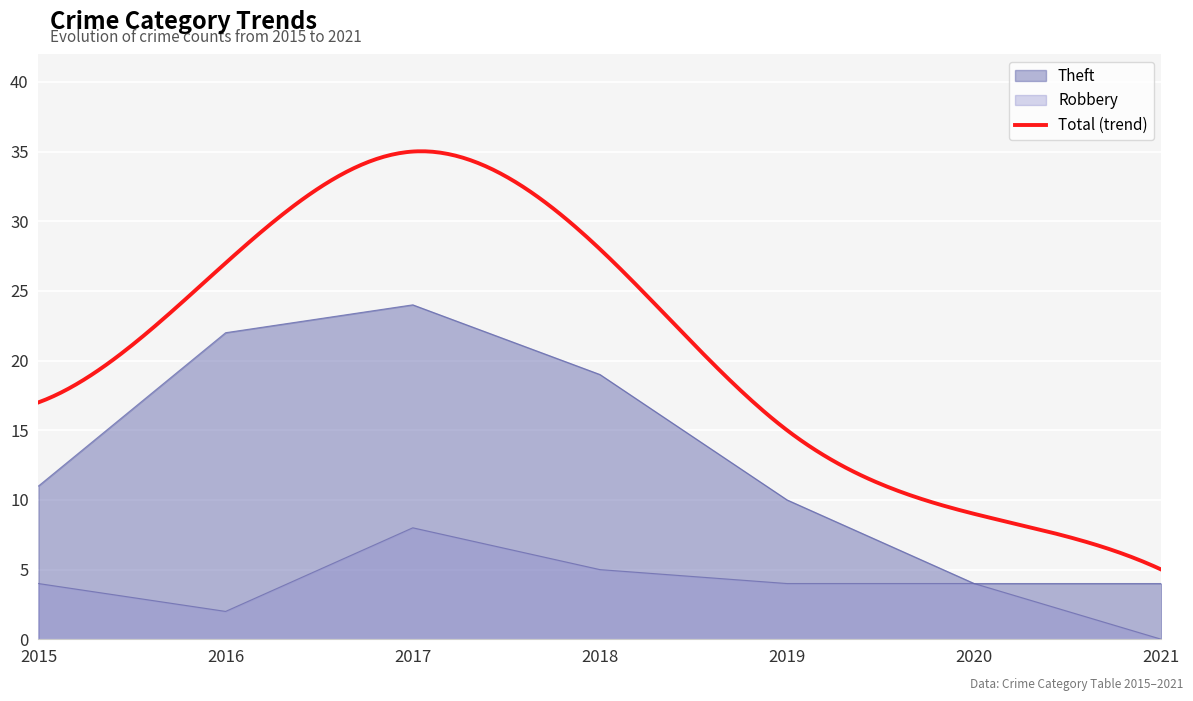

At which category does Robbery reach its first local peak?

2017